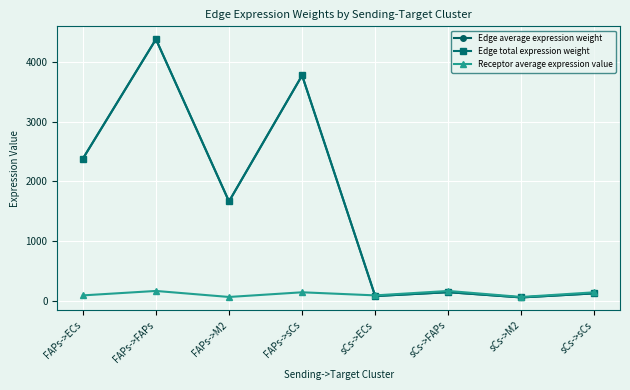

What is the total value across all series at FAPs->sCs?

7692.1